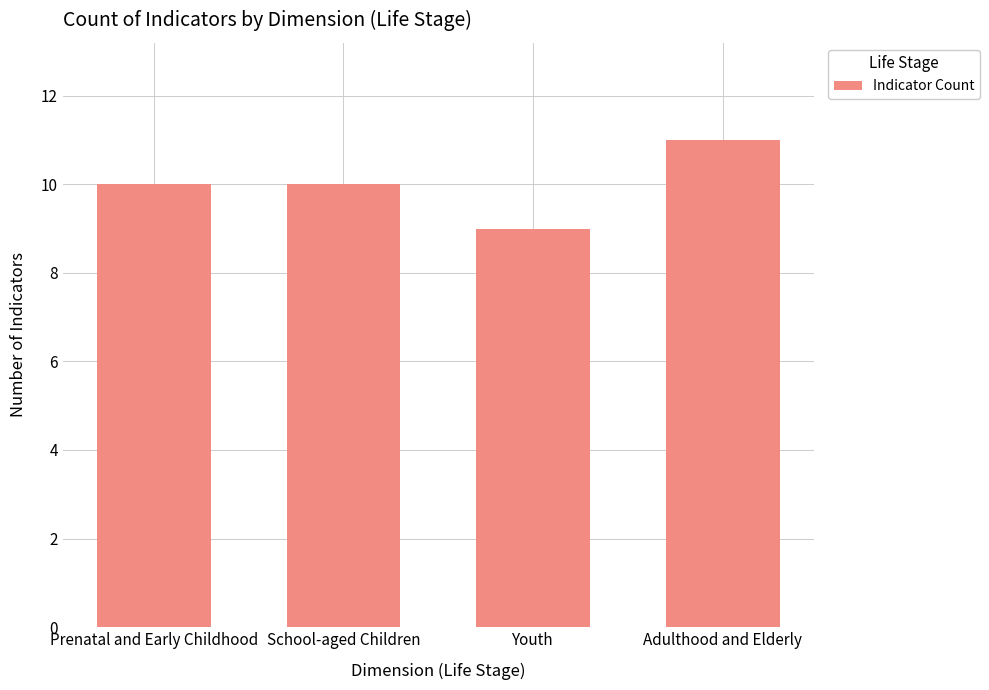

What is the approximate value at Youth?

9